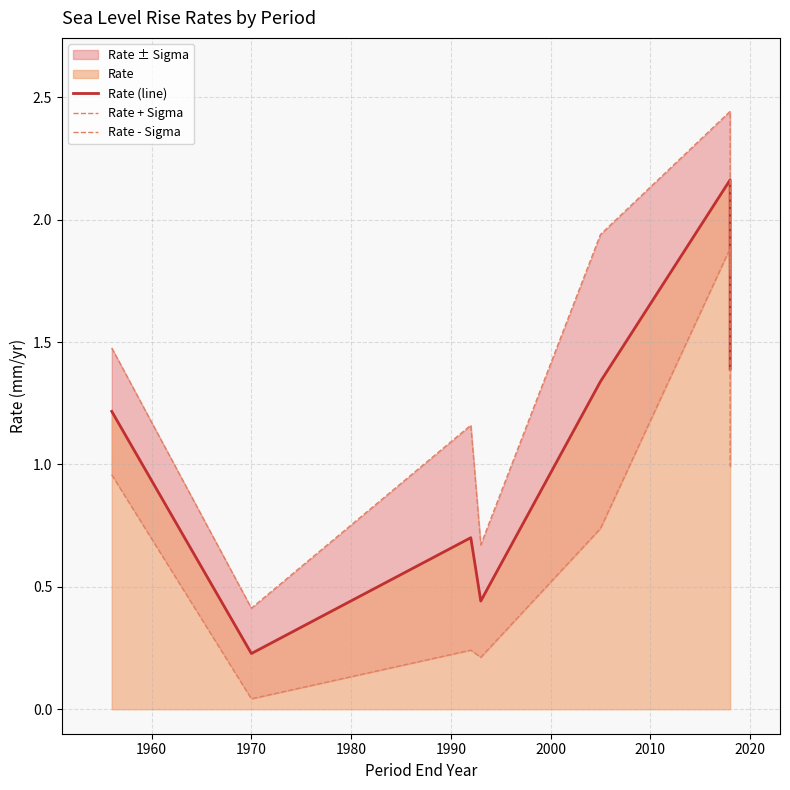

How many data points does each series have?

7